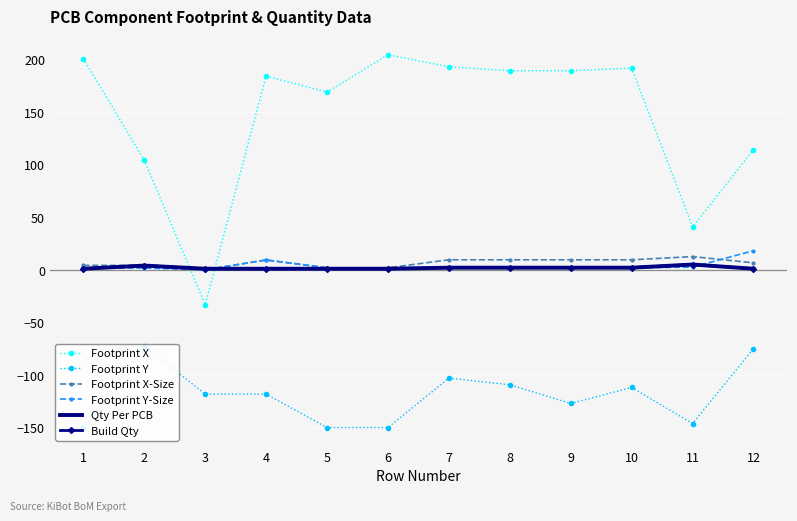

True or false: Footprint Y-Size has a value of 24.4 at 12.

False